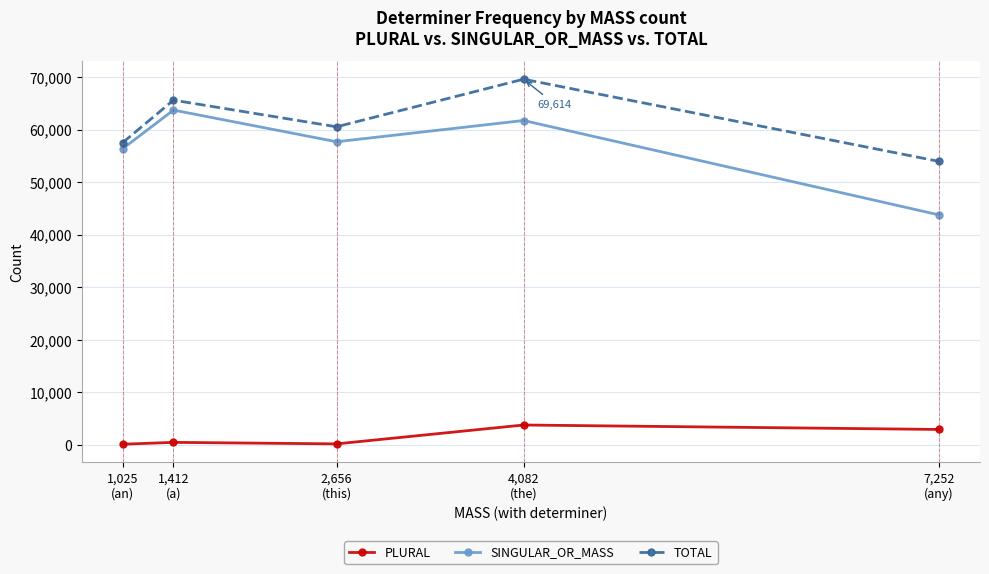

In SINGULAR_OR_MASS, how many points are lower than both neighbors (excluding endpoints)?

1